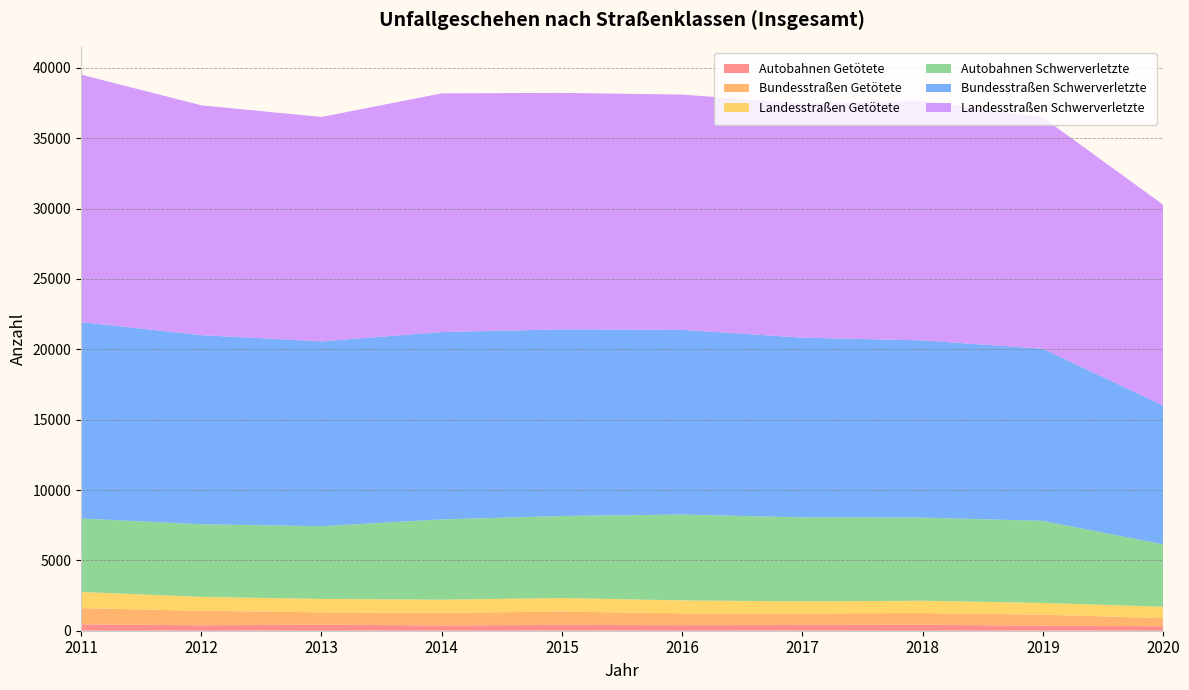

Reading right to left, list all the values displayed in this chart.

Autobahnen Getötete: 2020=317	2019=356	2018=424	2017=409	2016=393	2015=414	2014=375	2013=428	2012=387	2011=453
Bundesstraßen Getötete: 2020=580	2019=785	2018=832	2017=822	2016=842	2015=946	2014=901	2013=882	2012=1028	2011=1154
Landesstraßen Getötete: 2020=809	2019=834	2018=874	2017=854	2016=920	2015=962	2014=932	2013=951	2012=990	2011=1147
Autobahnen Schwerverletzte: 2020=4434	2019=5833	2018=5910	2017=5974	2016=6103	2015=5834	2014=5707	2013=5168	2012=5163	2011=5223
Bundesstraßen Schwerverletzte: 2020=9874	2019=12230	2018=12597	2017=12770	2016=13129	2015=13262	2014=13314	2013=13137	2012=13441	2011=13962
Landesstraßen Schwerverletzte: 2020=14268	2019=16440	2018=17038	2017=16640	2016=16720	2015=16810	2014=16966	2013=15949	2012=16337	2011=17588